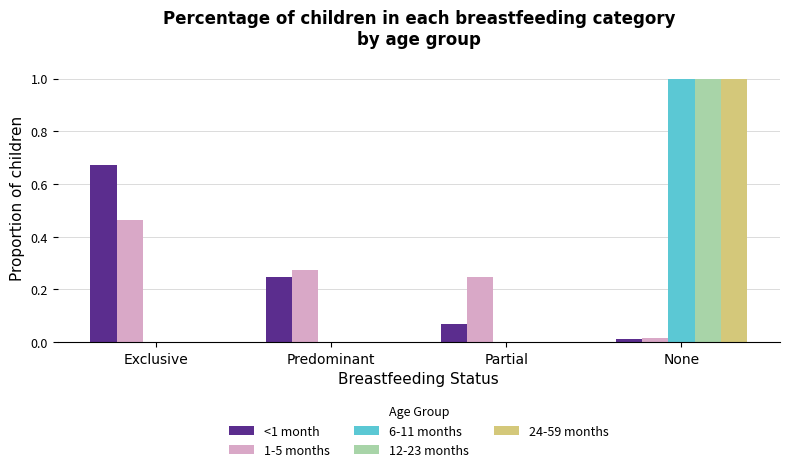

What is the maximum value shown in the chart?

1.0